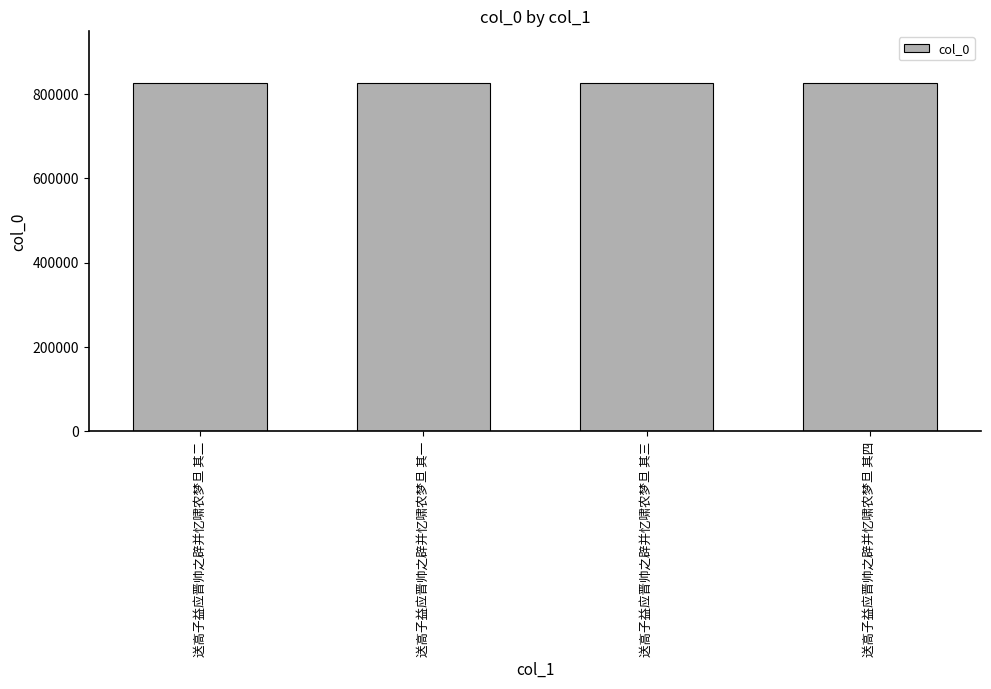

Read the value at 送高子益应晋帅之辟并忆啸农梦旦 其一.

825093